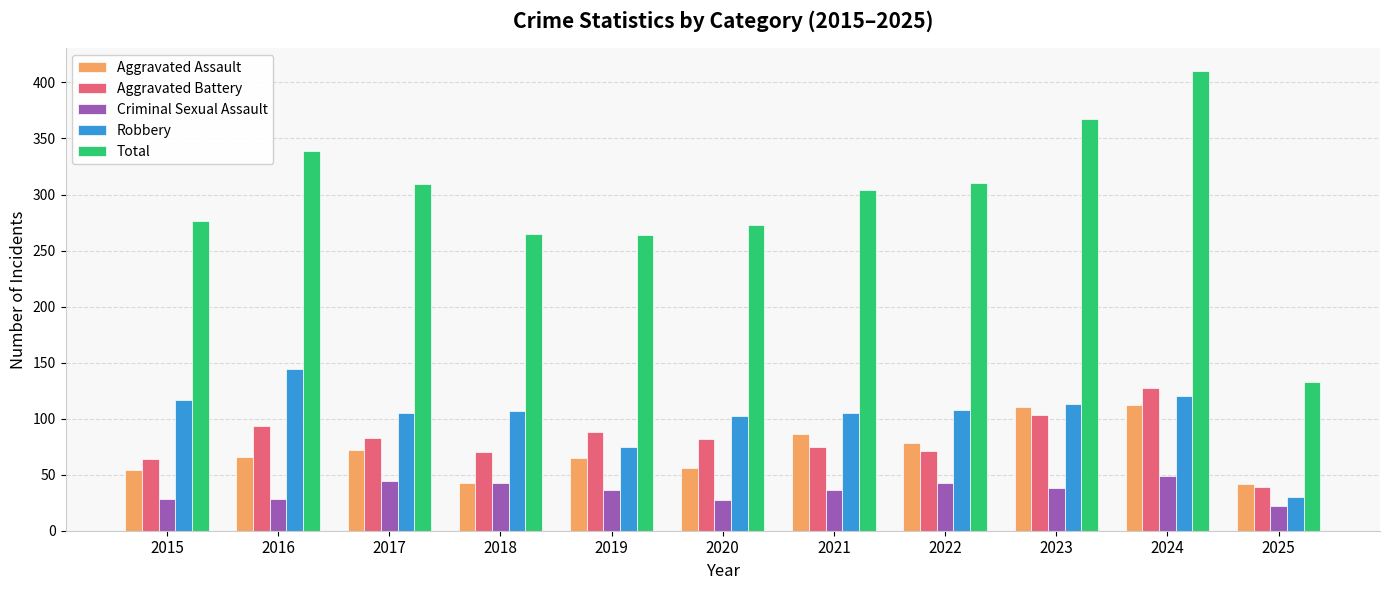

True or false: Robbery has a value of 205 at 2016.

False